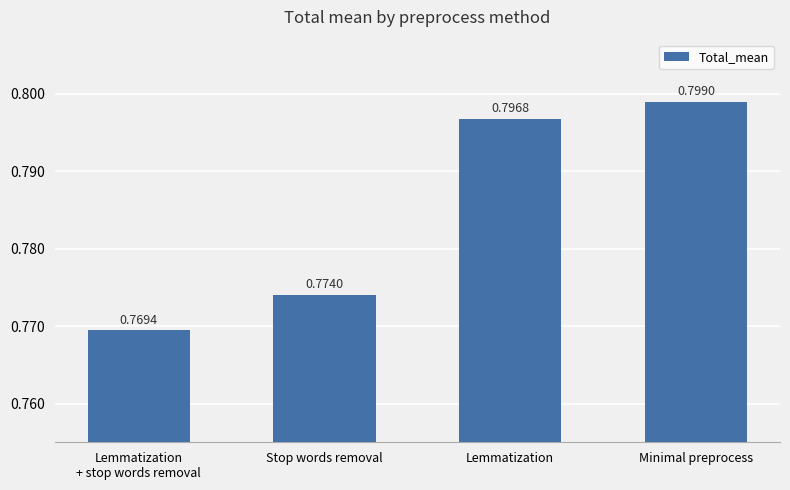

Rank the categories by value from highest to lowest.

Minimal preprocess, Lemmatization, Stop words removal, Lemmatization
+ stop words removal